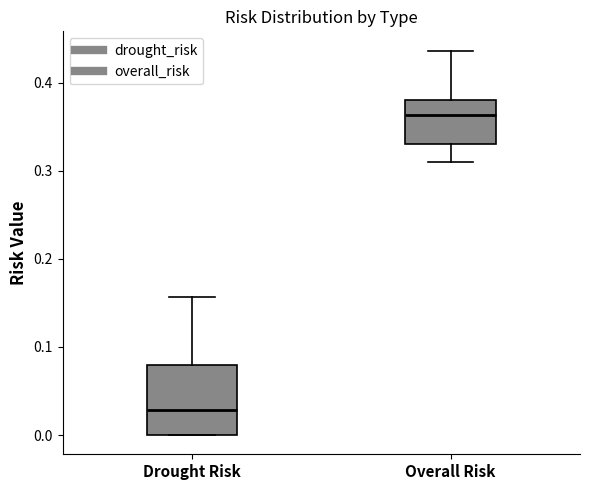

Which box has the highest median line?

Overall Risk